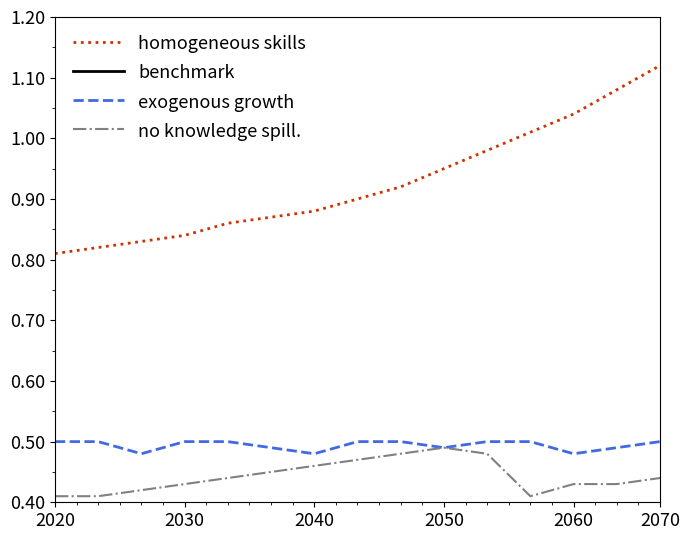

What is the sum of all no knowledge spill. values?

6.6